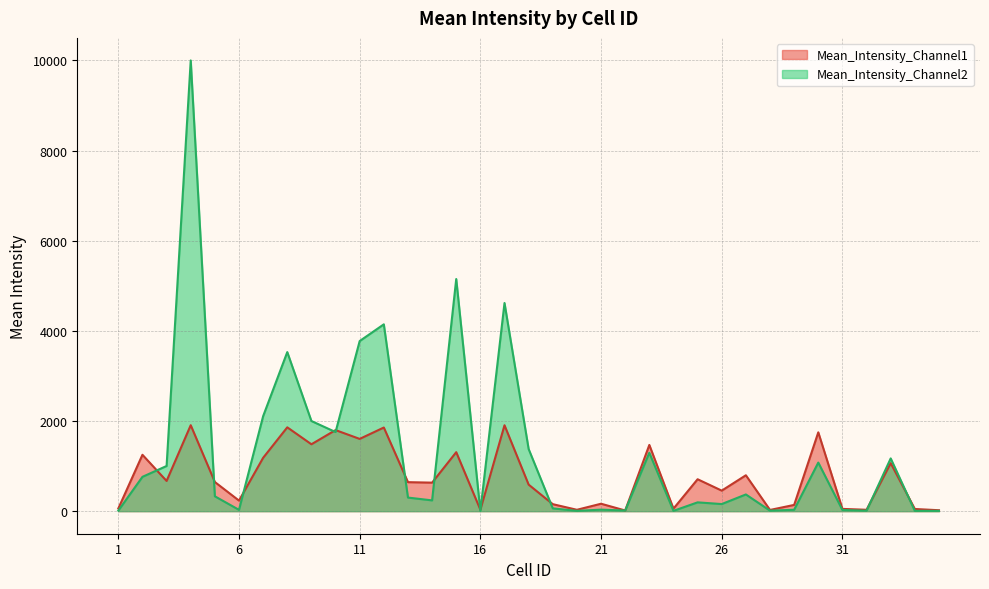

Which series has the largest total across all categories?

Mean_Intensity_Channel2